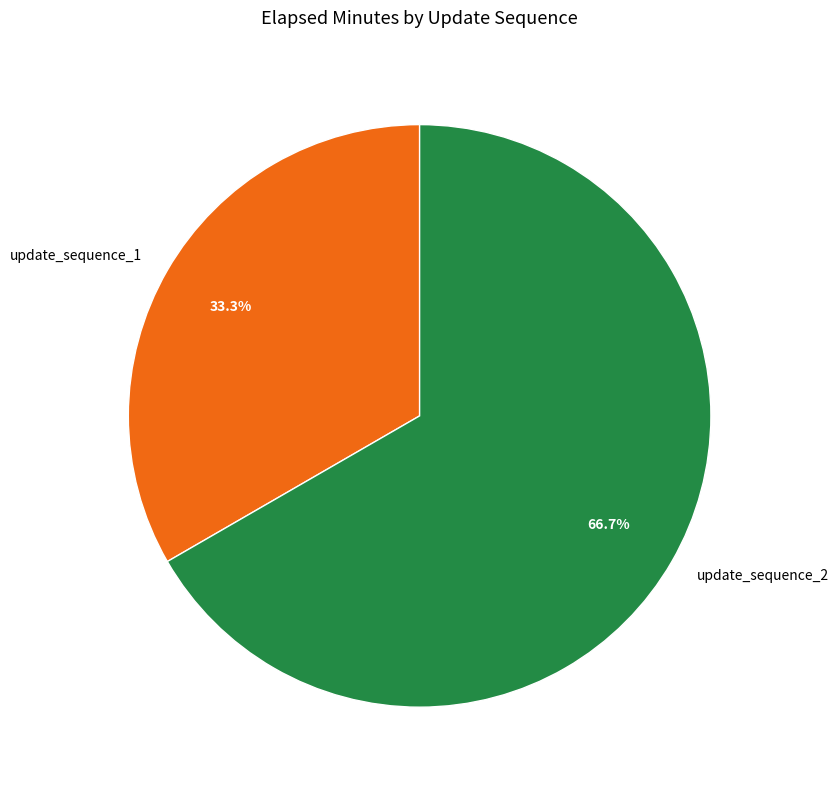

To the nearest percent, what is the difference between the largest and smallest slice percentages?

33%